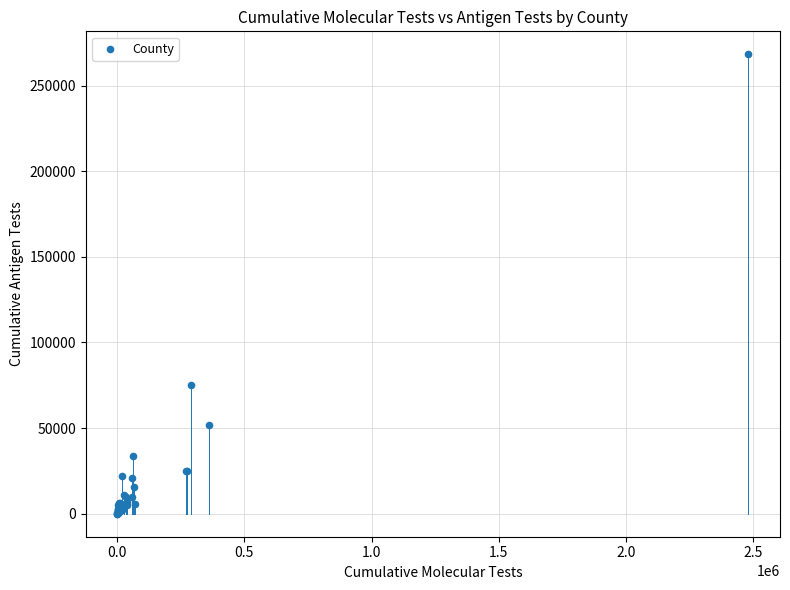

What Y value in the scatter plot is closest to 134141?

75324